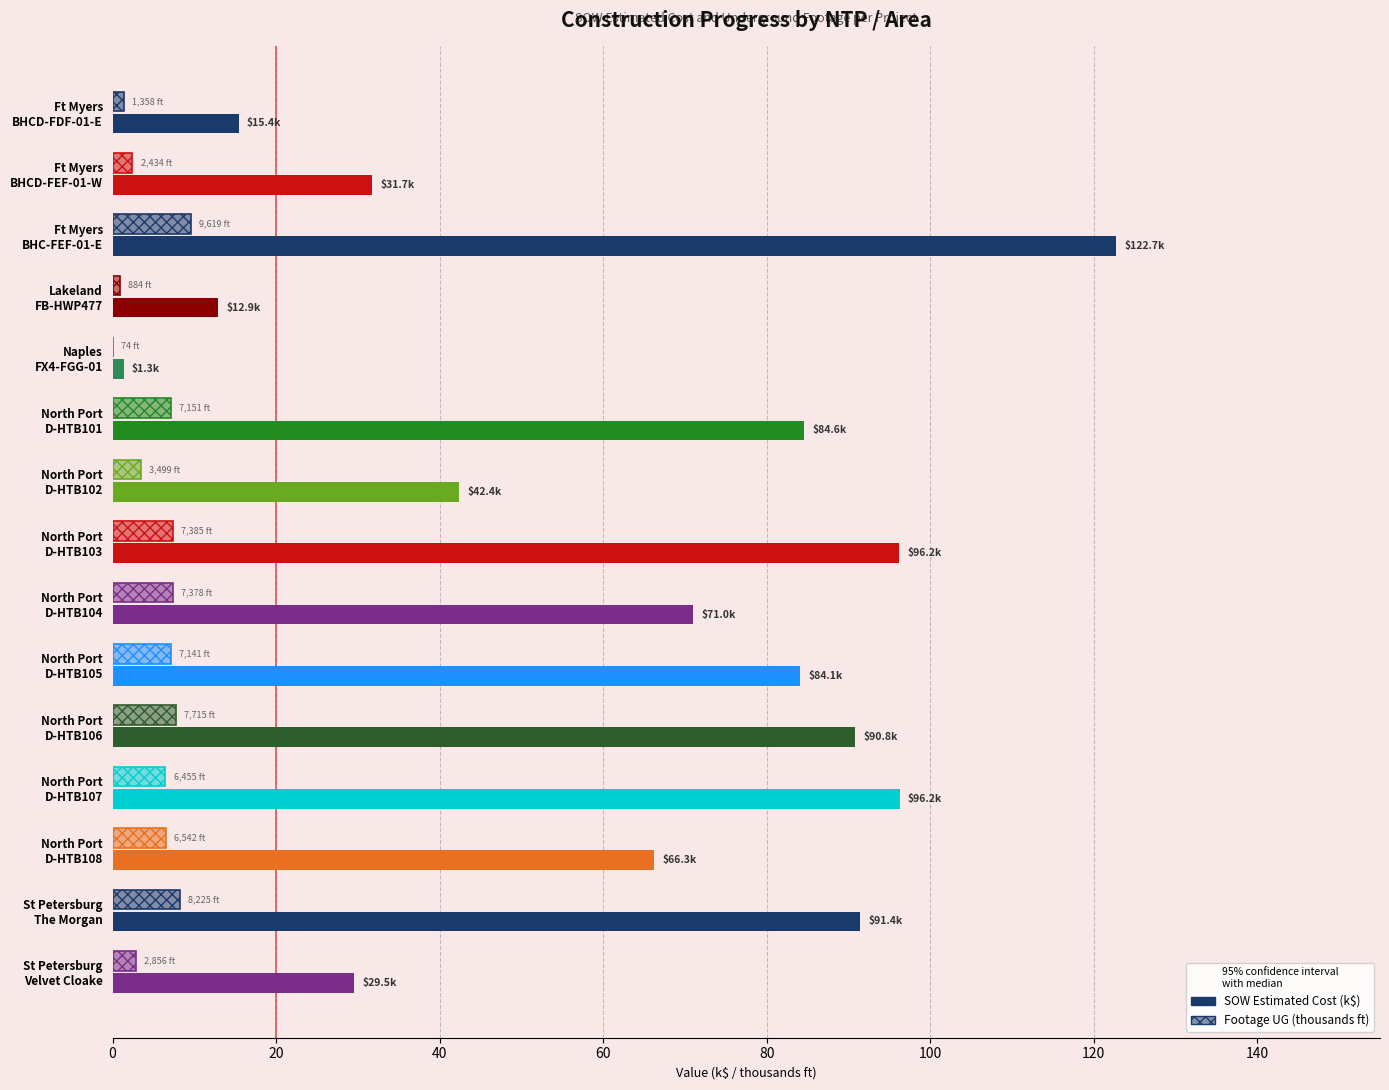

What is the value of the SOW Estimated Cost (k$) bar at the 13th from the left?

66.3